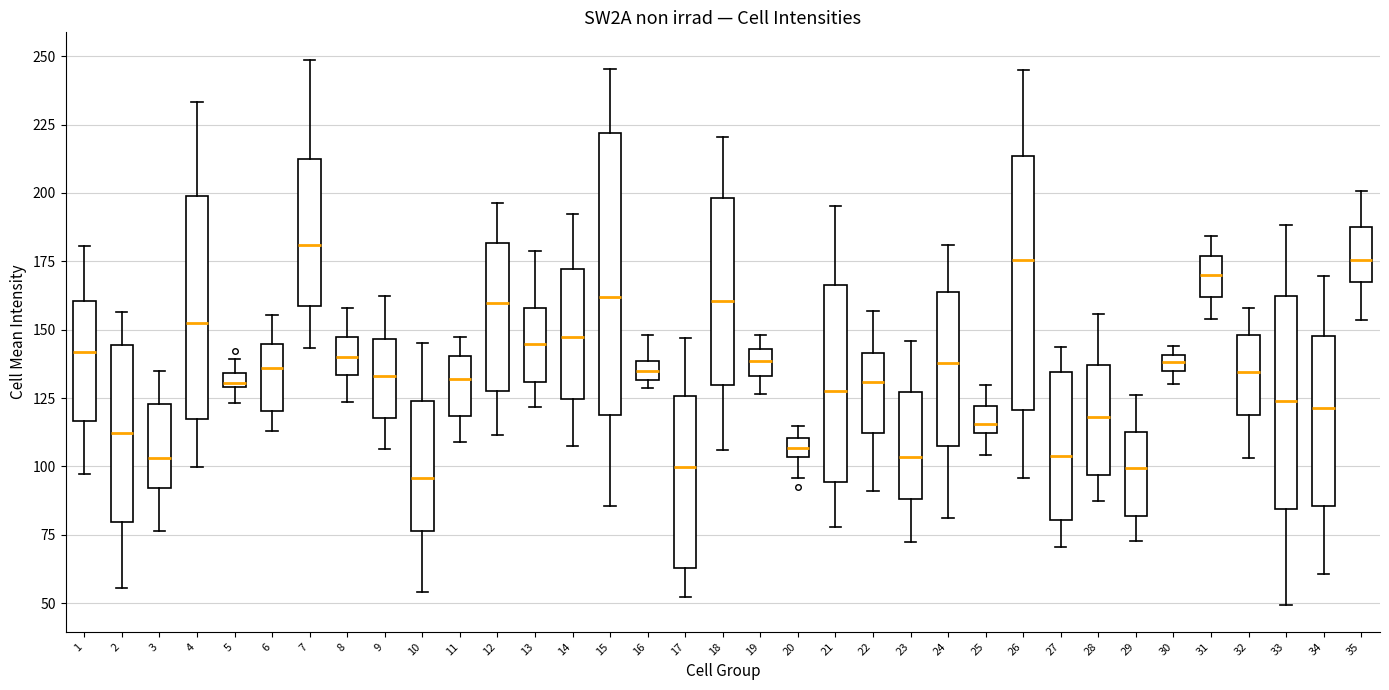

Which box is the tallest, from its lower edge to its upper edge?

15